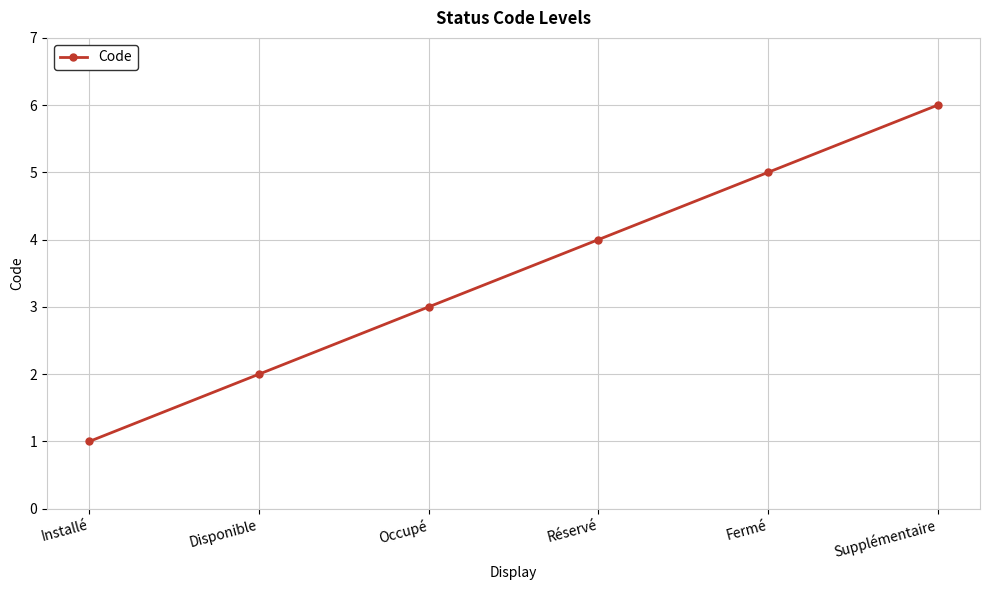

What is the value of the 6th point from the left?

6